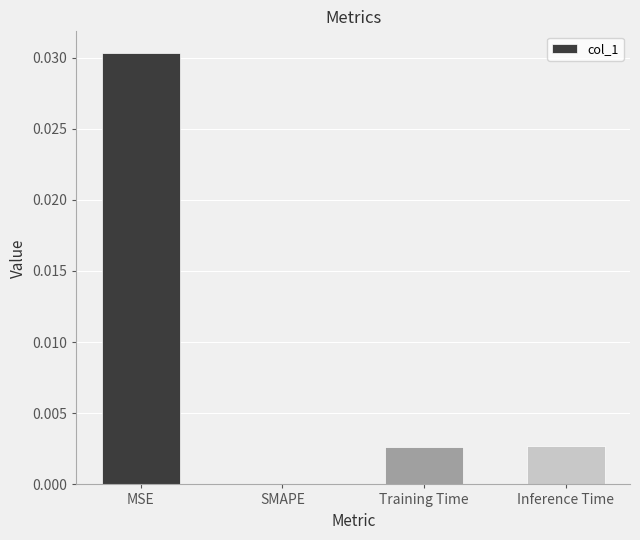

The chart shows a value of 0.0 at Inference Time. True or false?

True